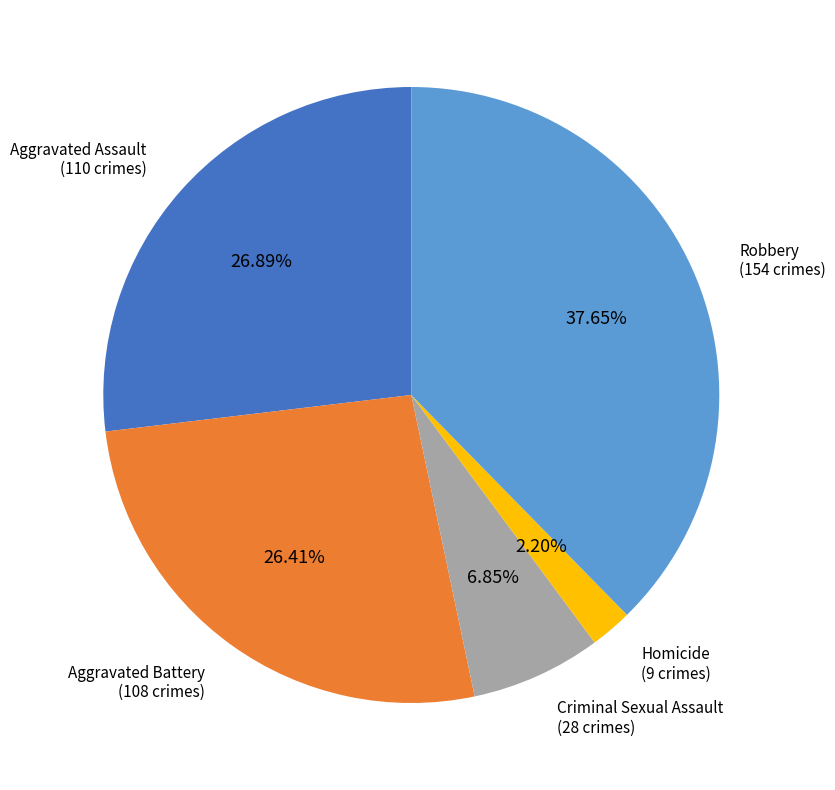

What portion of the pie excludes Criminal Sexual Assault?

93.2%